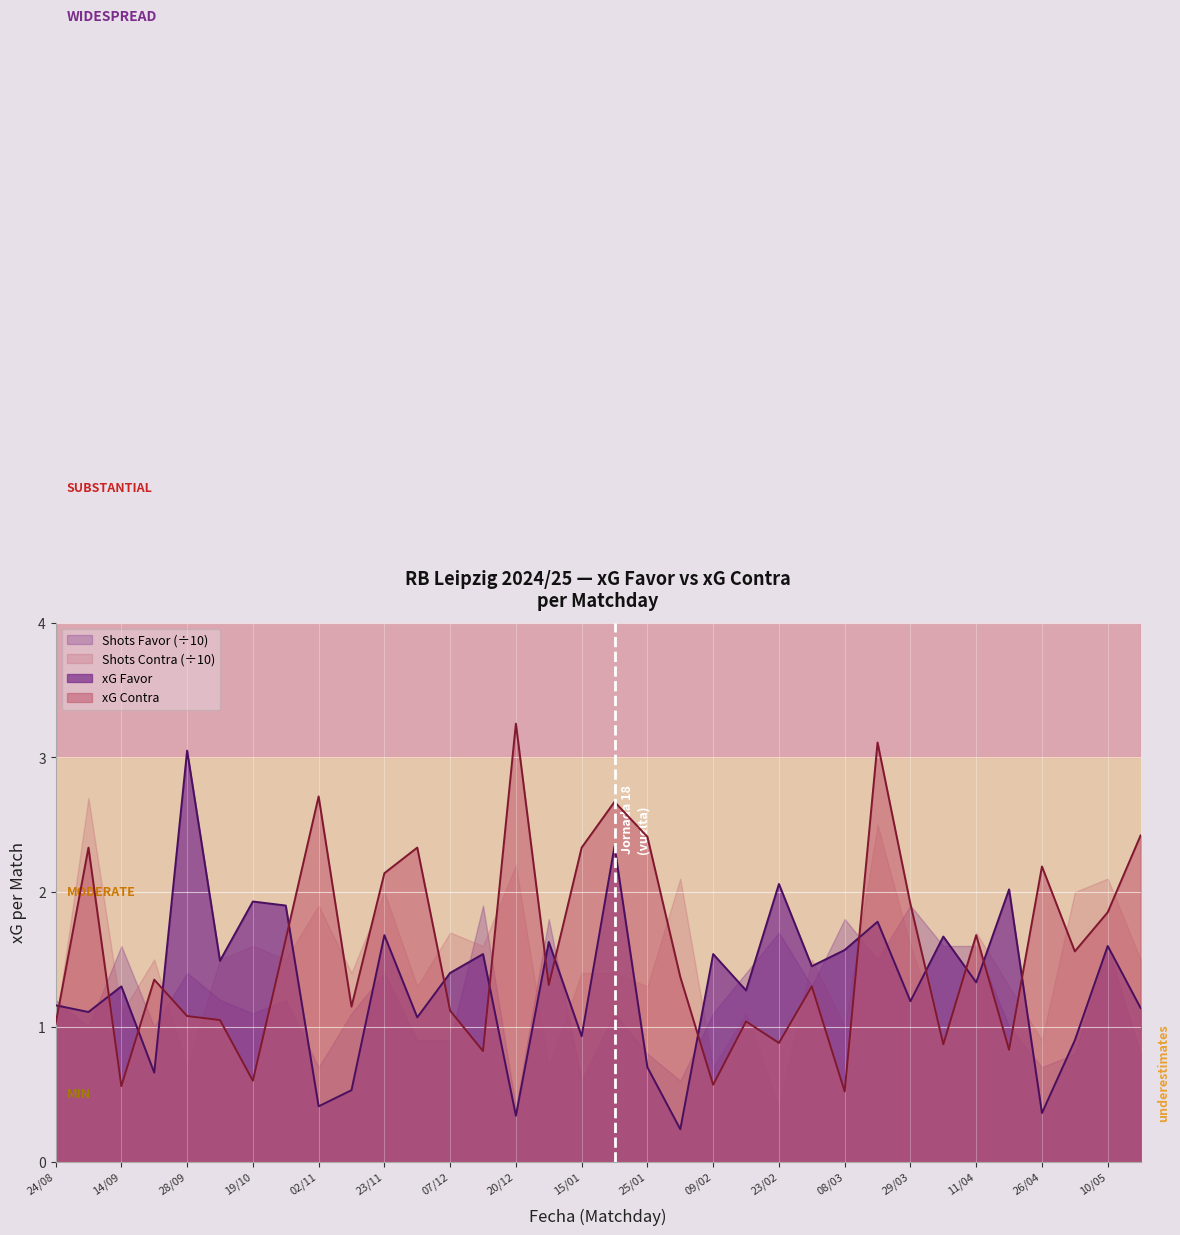

Rank the series by their maximum value, from highest to lowest.

xG Contra, xG Favor, Shots Contra (÷10), Shots Favor (÷10)